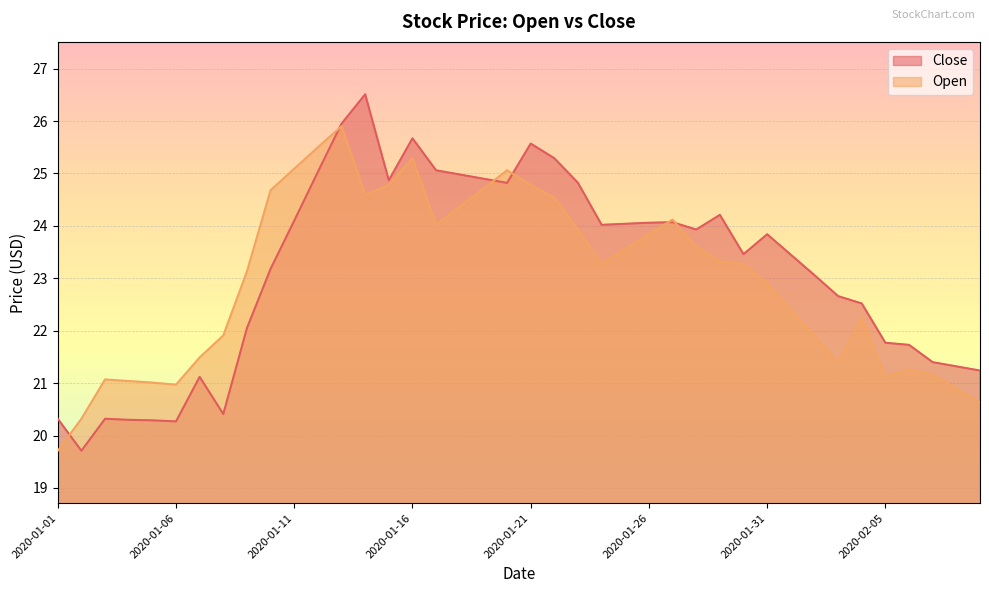

Reading left to right, what are all the values shown in this chart?

Close: 20.3	19.7	20.3	20.3	20.3	20.3	21.1	20.4	22.1	23.2	24.1	25.0	25.9	26.5	24.9	25.7	25.1	25.0	24.9	24.8	25.6	25.3	24.8	24.0	24.0	24.1	24.1	23.9	24.2	23.5	23.8	23.4	23.1	22.7	22.5	21.8	21.7	21.4	21.3	21.2
Open: 19.7	20.3	21.1	21.0	21.0	21.0	21.5	21.9	23.1	24.7	25.1	25.5	25.9	24.6	24.8	25.3	24.0	24.4	24.7	25.1	24.8	24.5	23.9	23.3	23.6	23.8	24.1	23.6	23.3	23.3	22.9	22.4	21.9	21.4	22.2	21.1	21.3	21.2	20.9	20.6